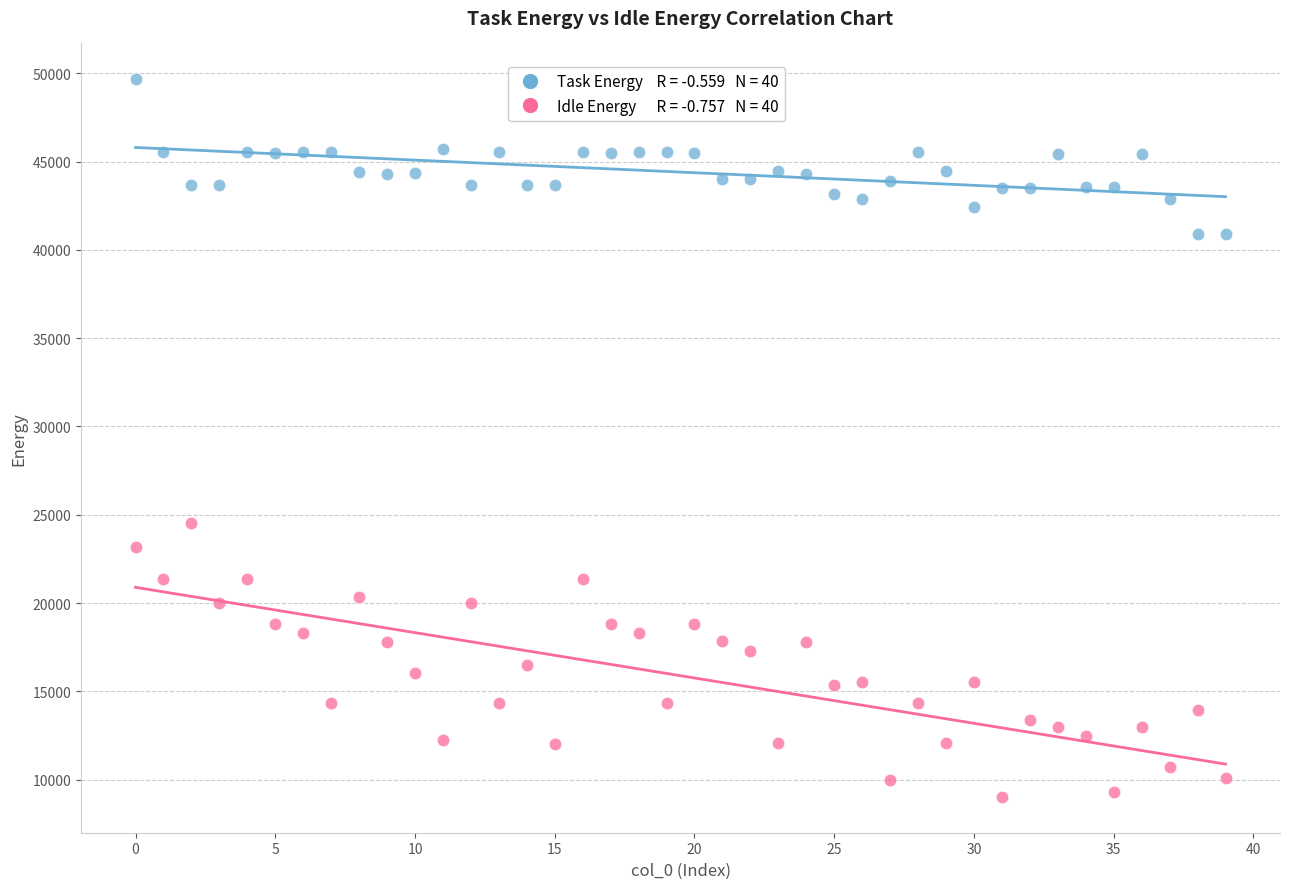

Across all data points, what is the range of Y values (max minus min)?

40631.0